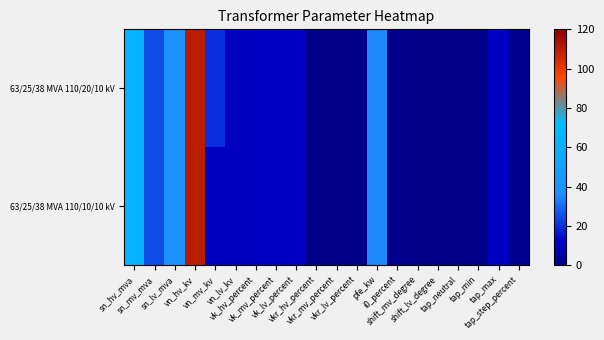

Between vk_lv_percent and tap_min, which is larger?

vk_lv_percent